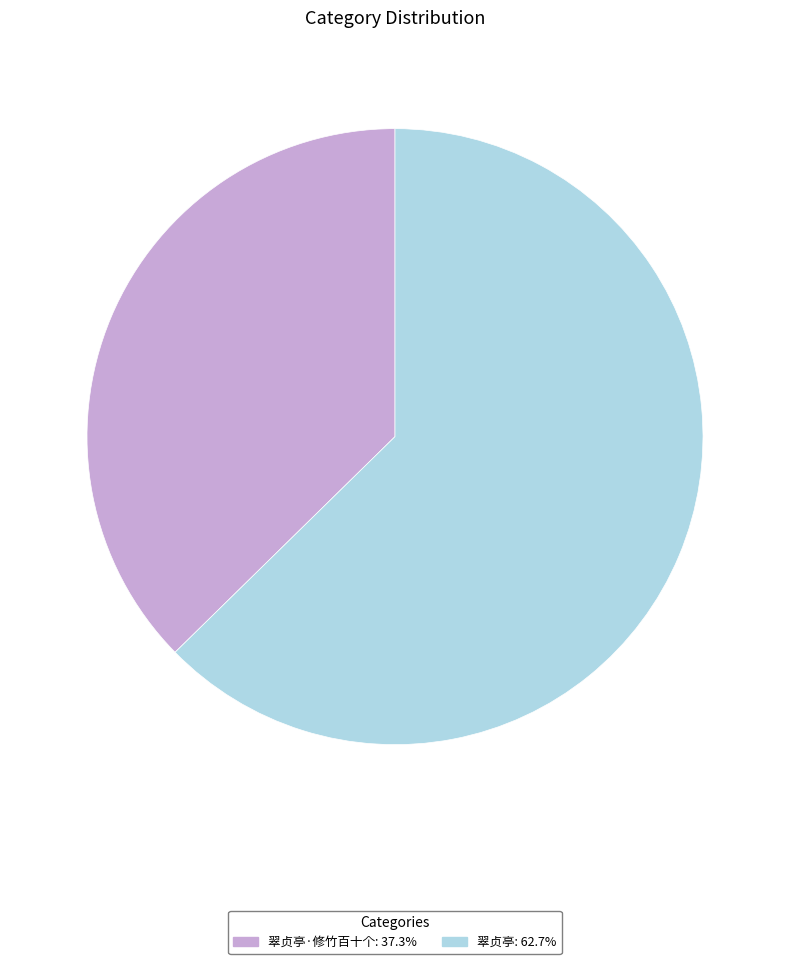

Is the sum of 翠贞亭·修竹百十个: 37.3% and 翠贞亭: 62.7% greater than half?

Yes